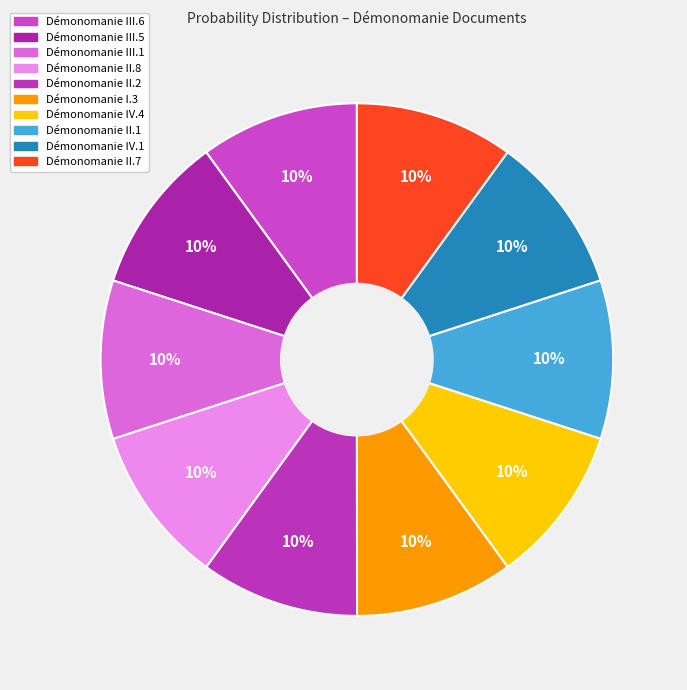

What percentage do Démonomanie IV.1 and Démonomanie IV.4 together represent?

20.0%